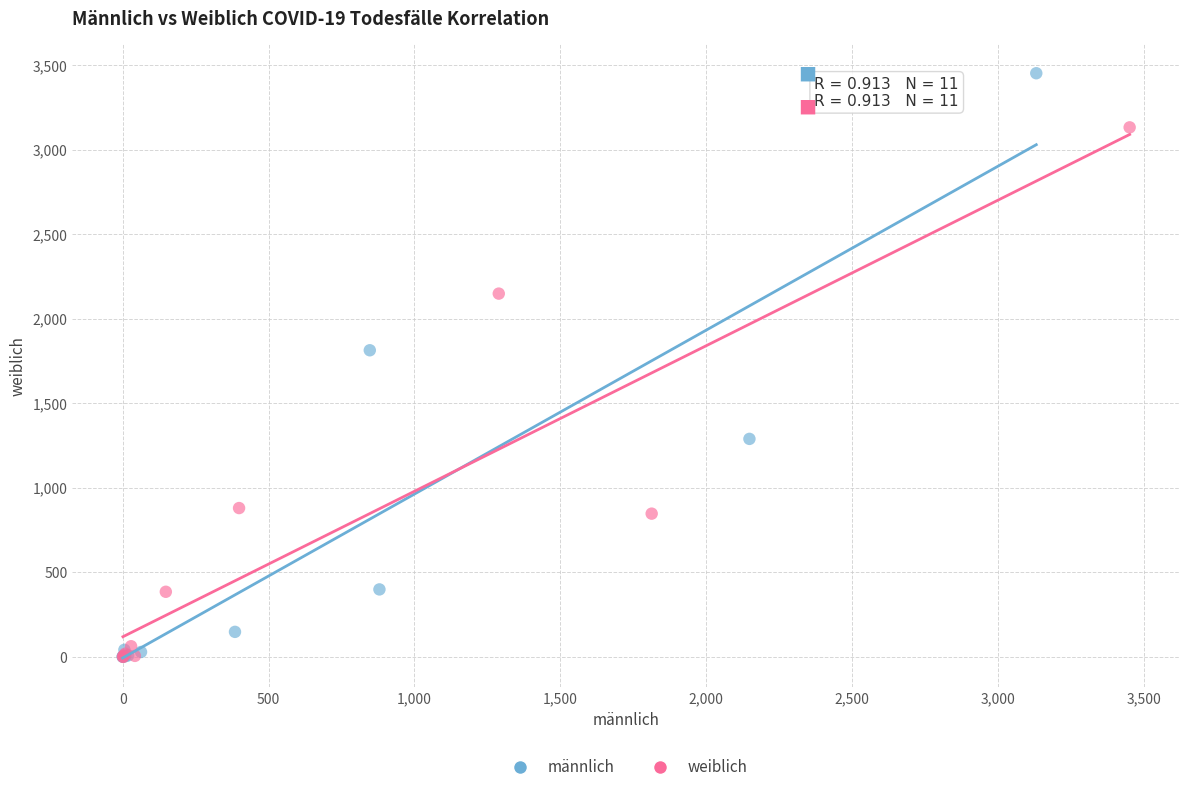

Which series has the largest Y range (max minus min)?

männlich